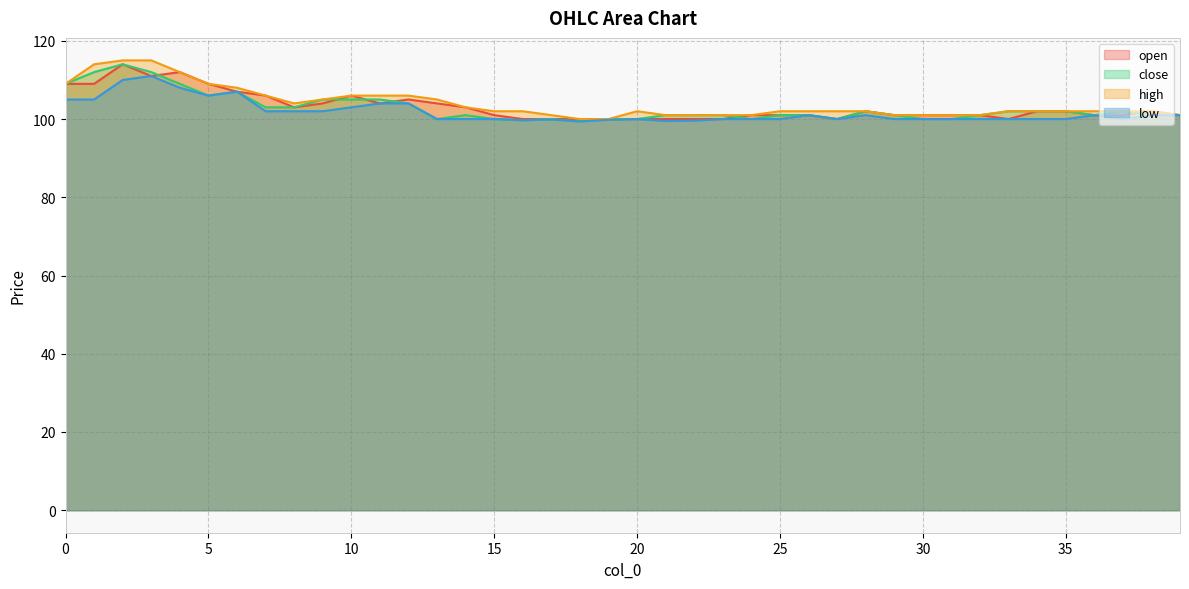

At 31, list the series in order from largest to smallest.

open, high, close, low